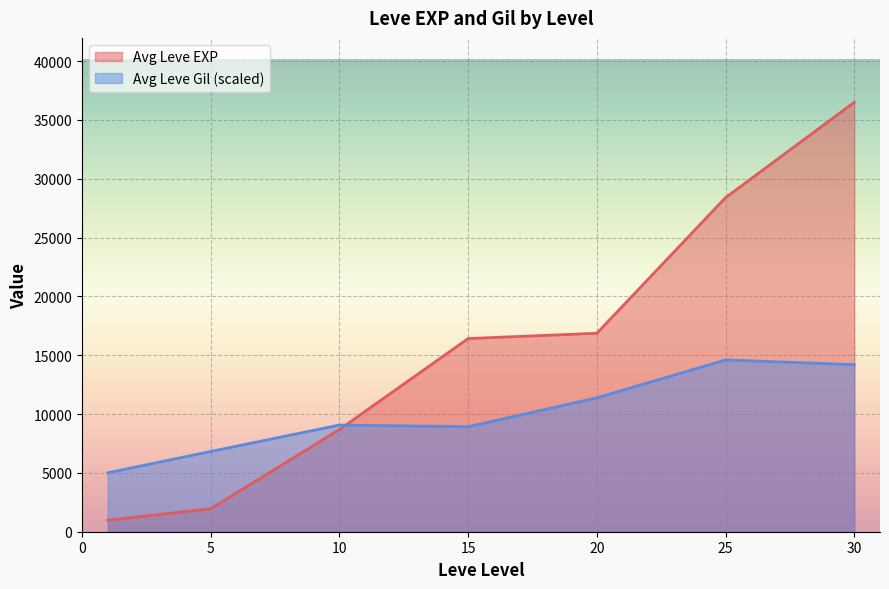

Rank the series by their maximum value, from highest to lowest.

Avg Leve EXP, Avg Leve Gil (scaled)